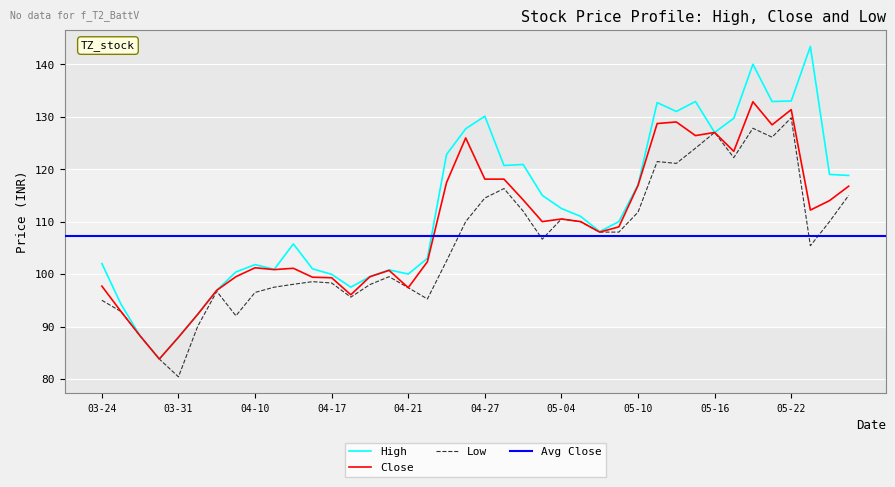

Reading left to right, list all the values displayed in this chart.

High: 102.0	94.2	88.2	83.8	88.0	92.3	96.9	100.4	101.8	100.9	105.8	101.0	100.0	97.5	99.5	100.8	100.0	103.0	122.8	127.7	130.1	120.7	120.9	115.0	112.5	111.0	108.1	110.0	117.0	132.7	131.0	132.9	127.0	129.7	140.0	132.9	133.0	143.4	119.0	118.8
Close: 97.7	92.8	88.2	83.8	88.0	92.3	96.9	99.5	101.2	100.8	101.1	99.4	99.3	96.0	99.5	100.7	97.4	102.3	117.5	126.0	118.1	118.1	114.2	110.0	110.5	110.0	108.0	109.0	116.9	128.7	129.0	126.4	127.0	123.4	132.8	128.4	131.3	112.2	114.0	116.8
Low: 95.0	92.8	88.2	83.8	80.4	90.0	96.7	92.0	96.5	97.5	98.0	98.5	98.3	95.6	98.0	99.5	97.4	95.2	102.5	110.0	114.5	116.3	112.0	106.7	110.5	110.0	108.0	108.0	111.8	121.5	121.1	124.0	127.0	122.2	127.8	126.1	129.8	105.4	110.0	115.0